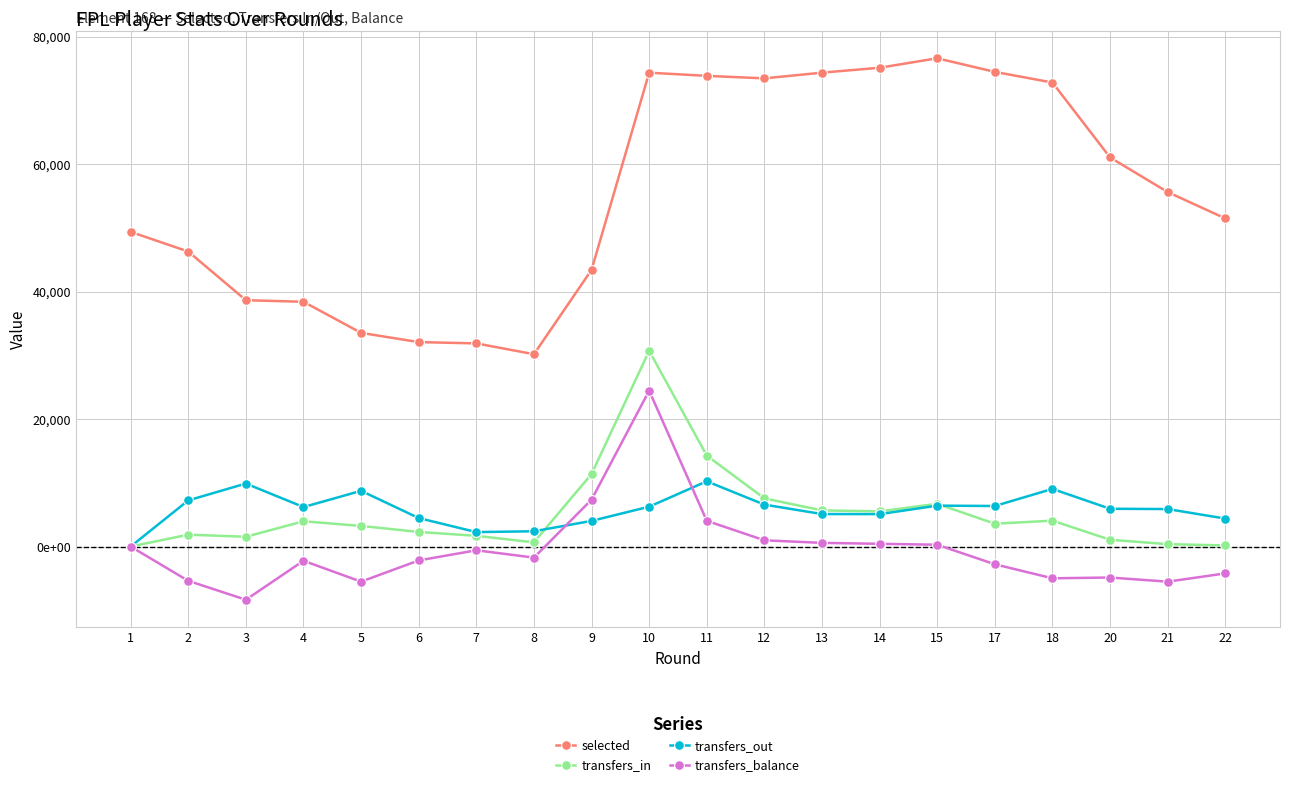

Is it true that transfers_balance equals 1325 at 12?

False